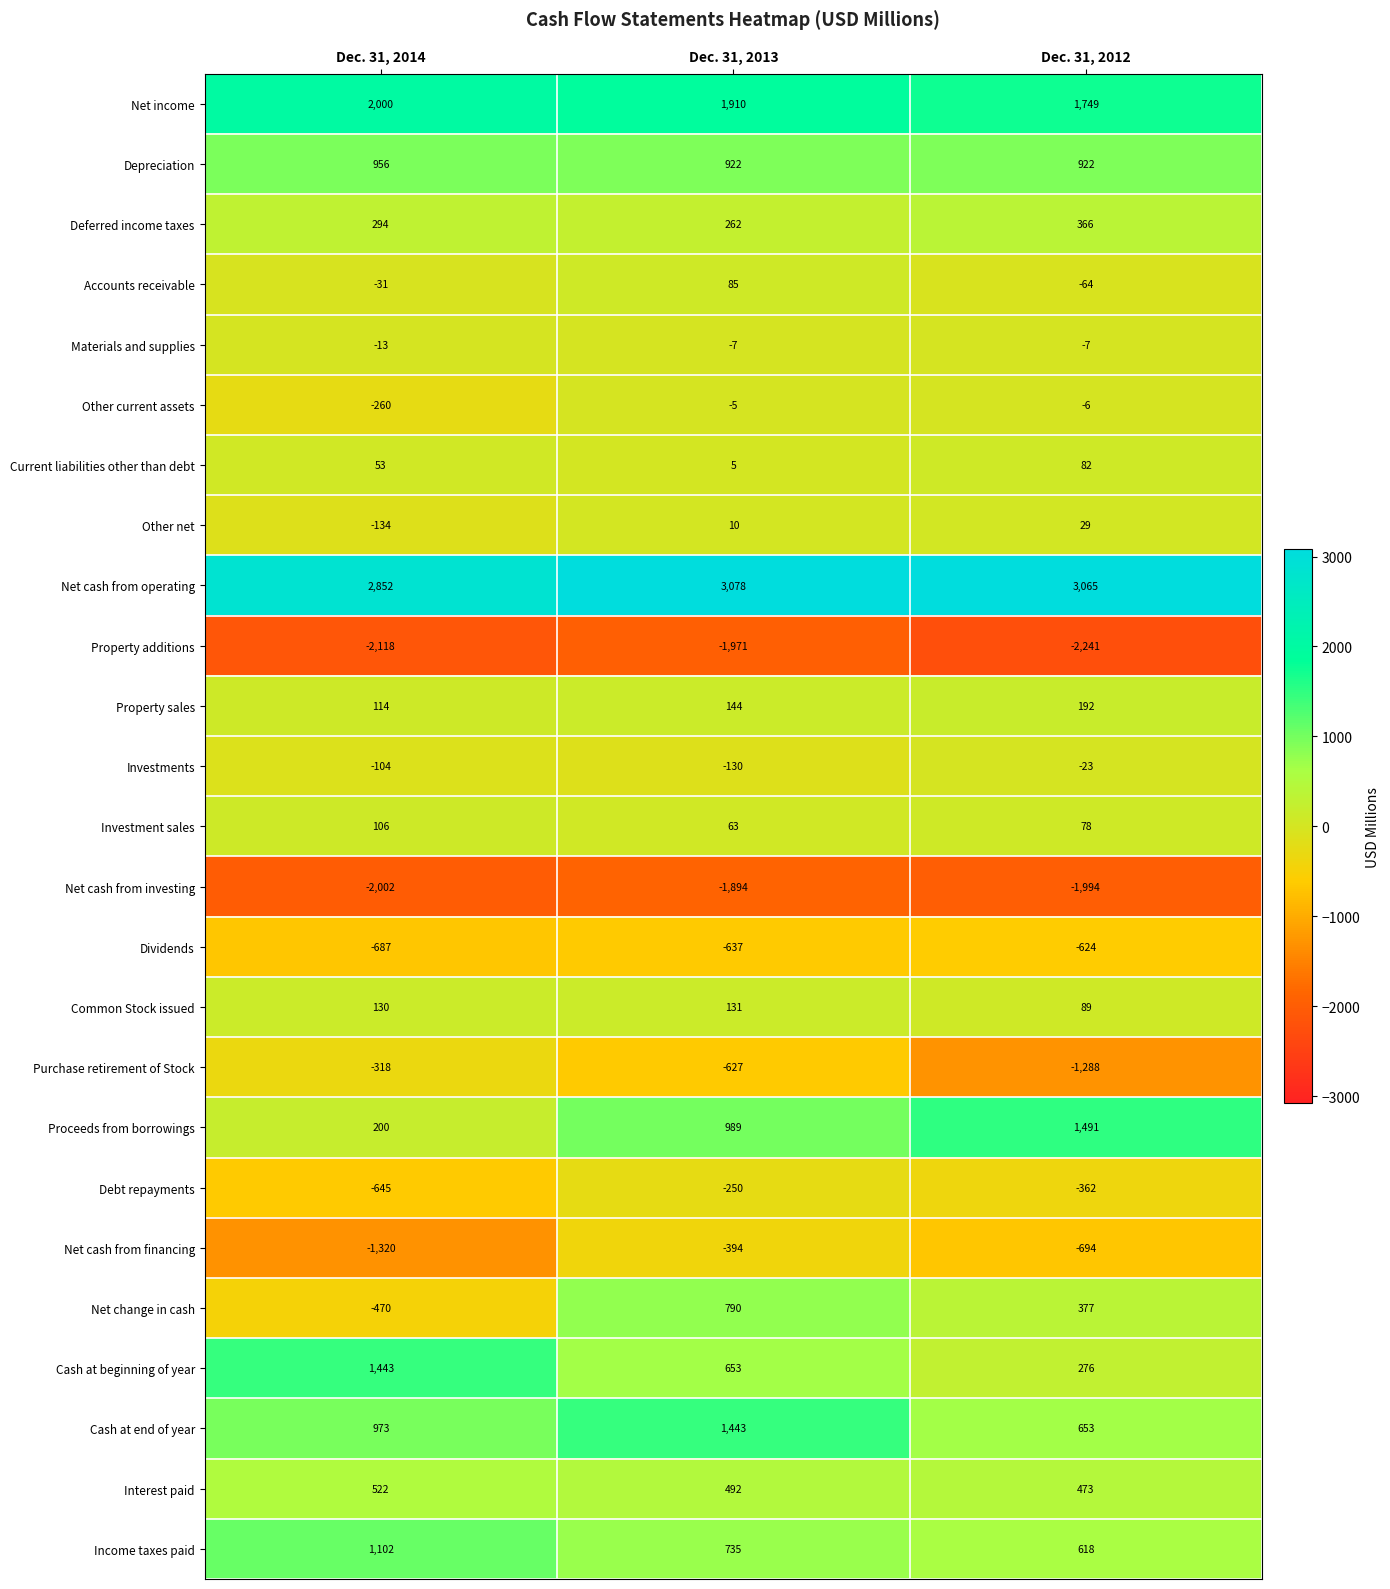

At which label does Accounts receivable first exceed -31?

Dec. 31, 2013